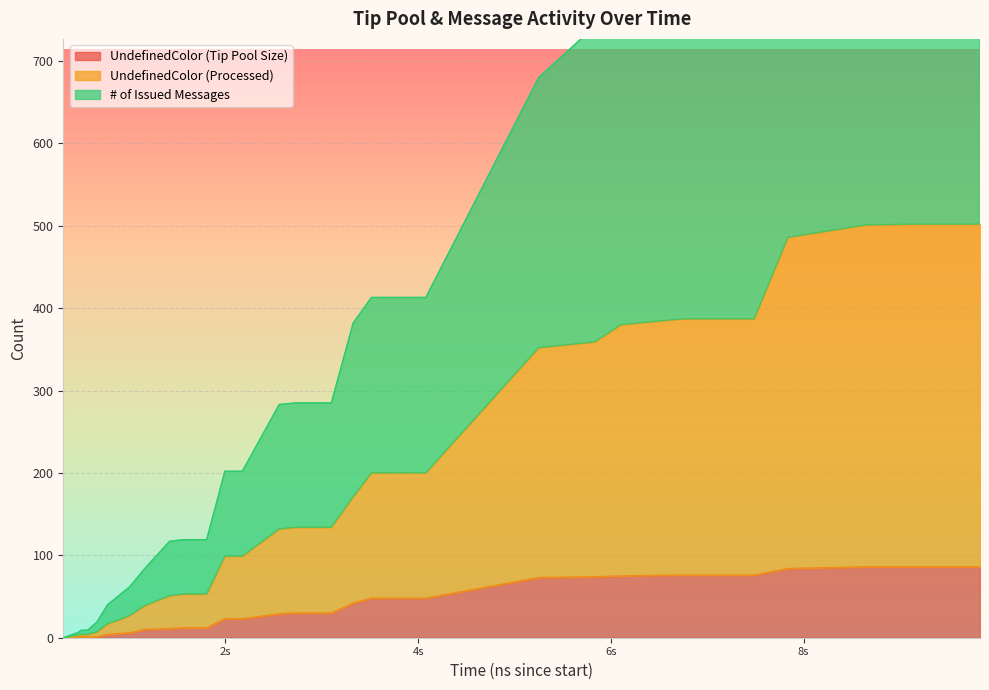

What is the sum of the UndefinedColor (Tip Pool Size) values at 48 and 4?

52